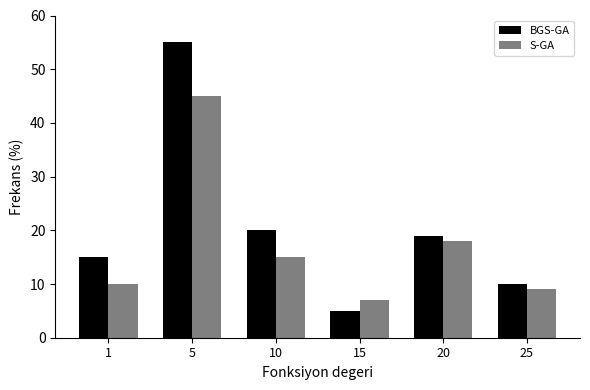

Reading left to right, transcribe all the data shown in this chart.

BGS-GA: 1=15	5=55	10=20	15=5	20=19	25=10
S-GA: 1=10	5=45	10=15	15=7	20=18	25=9